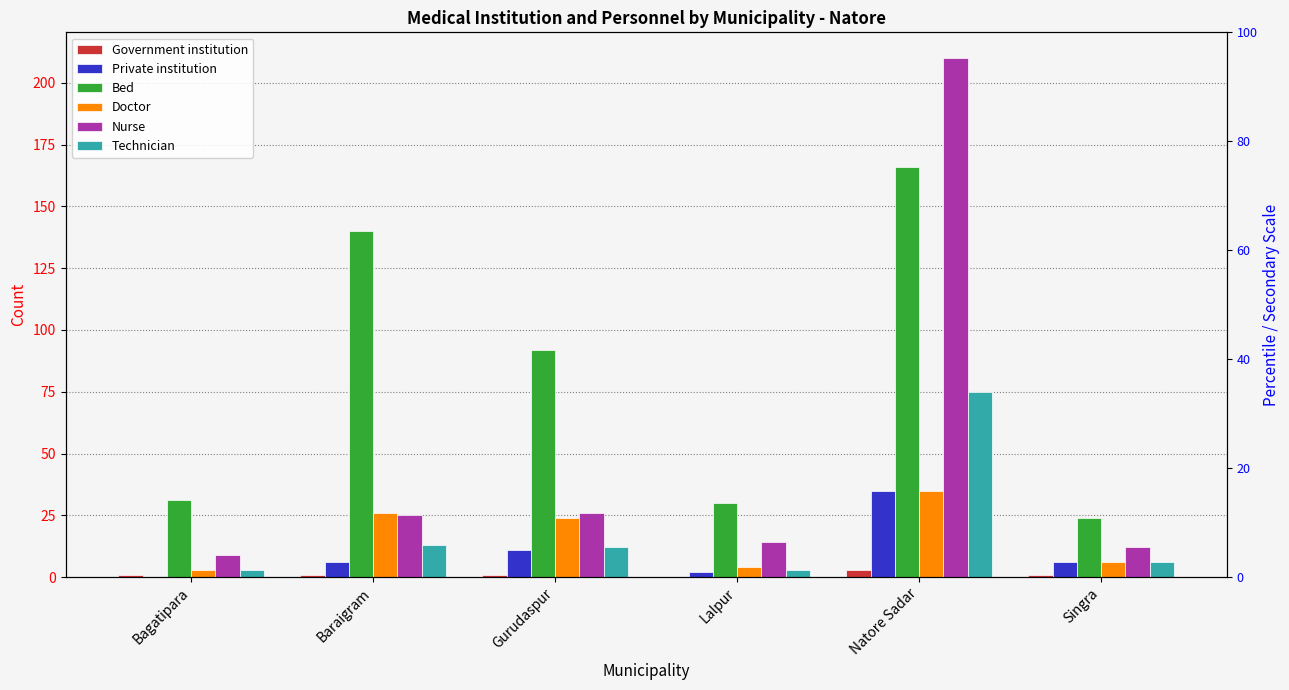

Reading left to right, extract all data points from this chart.

Government institution: Bagatipara=1	Baraigram=1	Gurudaspur=1	Lalpur=0	Natore Sadar=3	Singra=1
Private institution: Bagatipara=0	Baraigram=6	Gurudaspur=11	Lalpur=2	Natore Sadar=35	Singra=6
Bed: Bagatipara=31	Baraigram=140	Gurudaspur=92	Lalpur=30	Natore Sadar=166	Singra=24
Doctor: Bagatipara=3	Baraigram=26	Gurudaspur=24	Lalpur=4	Natore Sadar=35	Singra=6
Nurse: Bagatipara=9	Baraigram=25	Gurudaspur=26	Lalpur=14	Natore Sadar=210	Singra=12
Technician: Bagatipara=3	Baraigram=13	Gurudaspur=12	Lalpur=3	Natore Sadar=75	Singra=6